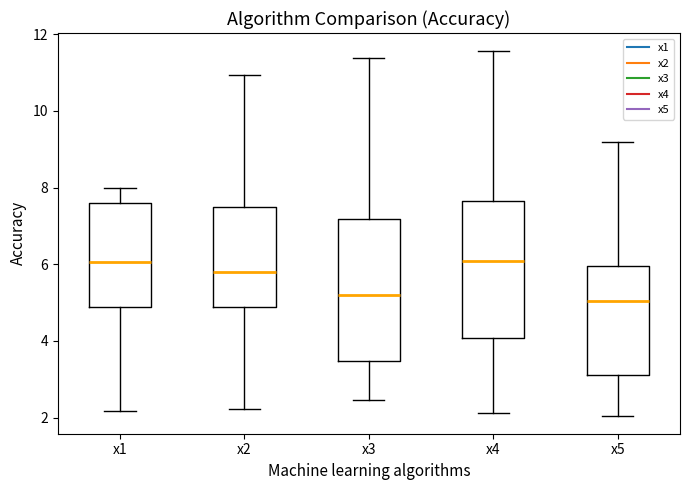

Where does the lower whisker of the box for x5 end on the y-axis? The values are not printed on the chart, so give them approximately, as read against the axis.

2.0